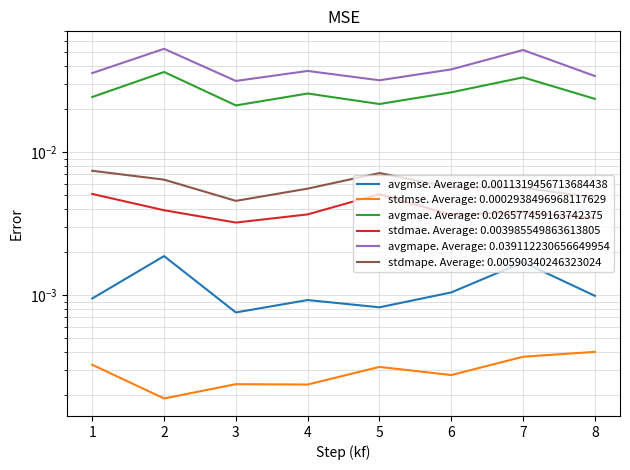

At which label is avgmape closest to 0?

3